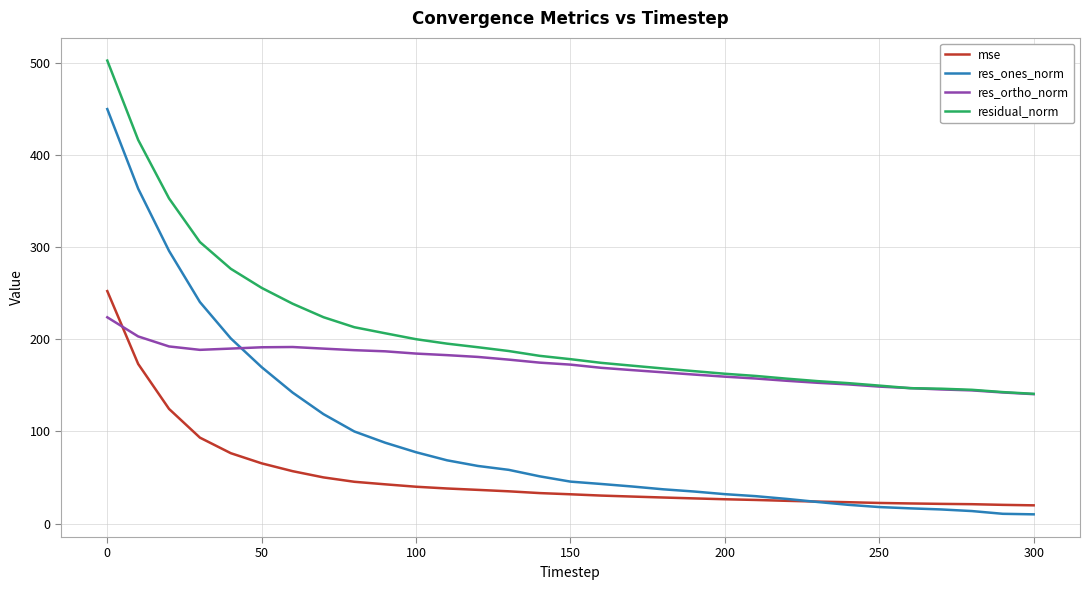

What is the minimum value for mse?

19.8